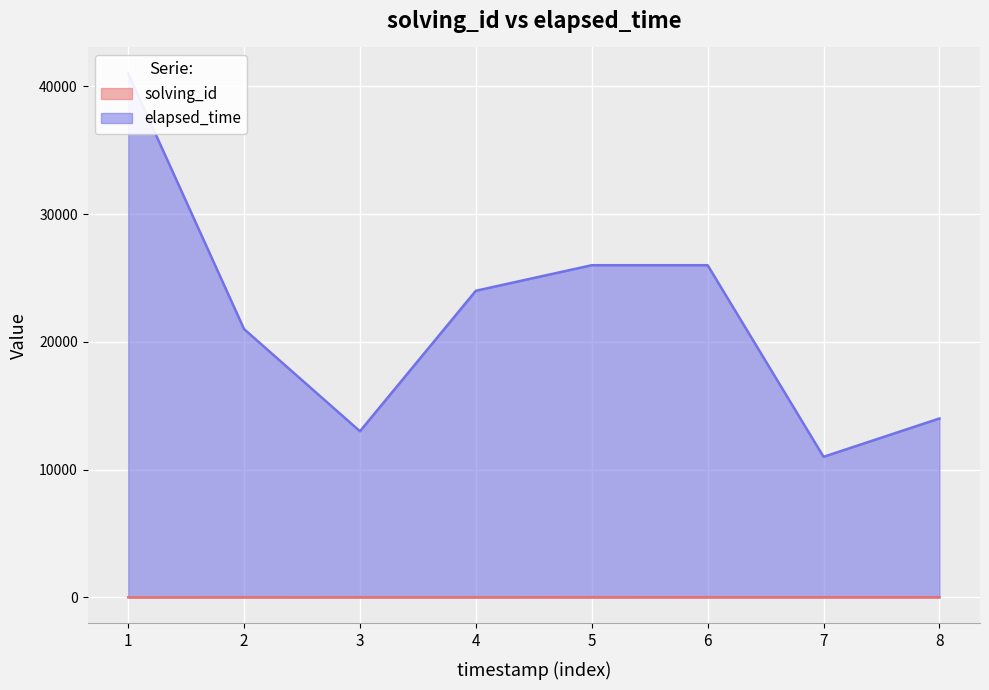

What is the sum of the elapsed_time values at 7 and 4?

35000